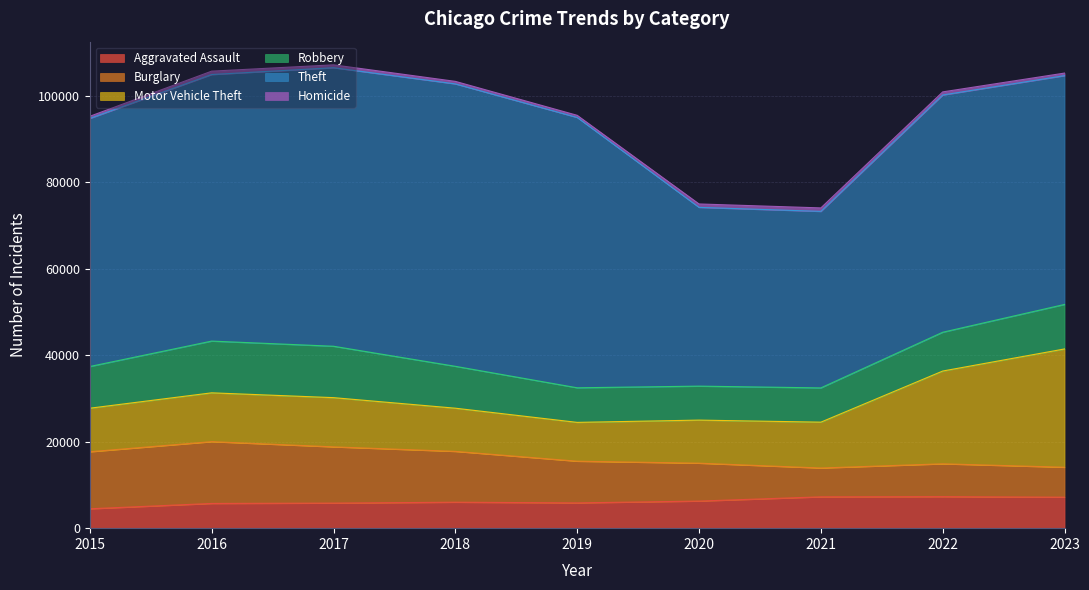

At which category does the chart reach its peak across all series?

2018